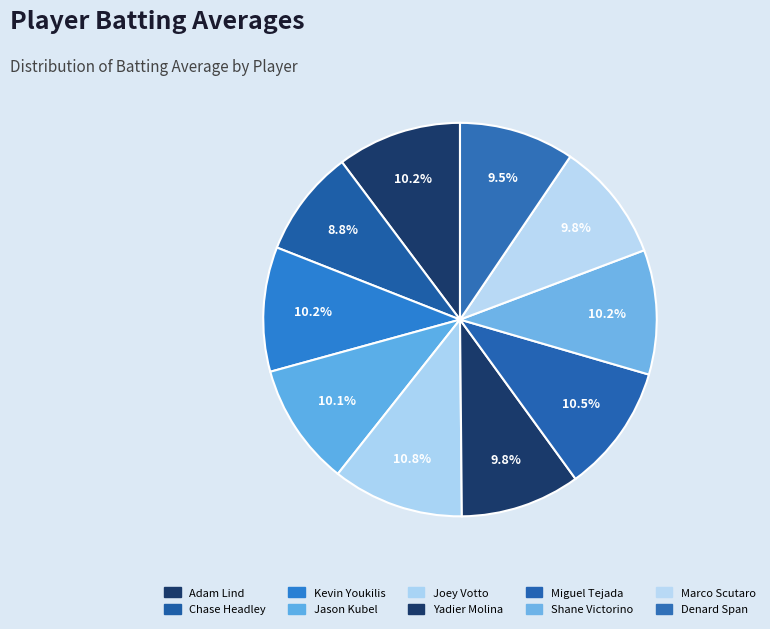

Is Jason Kubel the majority of the pie?

No